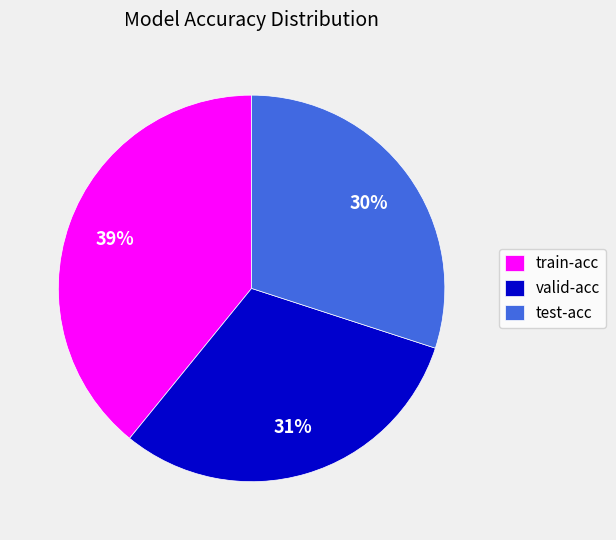

Between test-acc and valid-acc, which is larger?

valid-acc